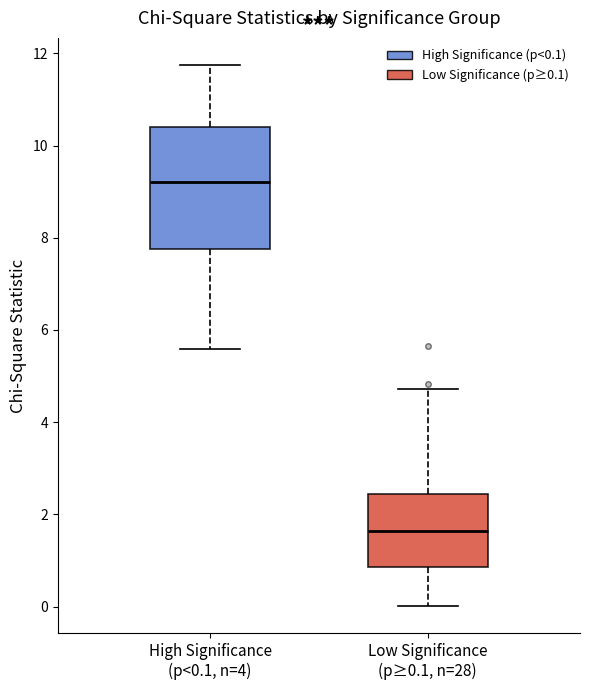

Which box has the highest median line?

High Significance (p<0.1, n=4)